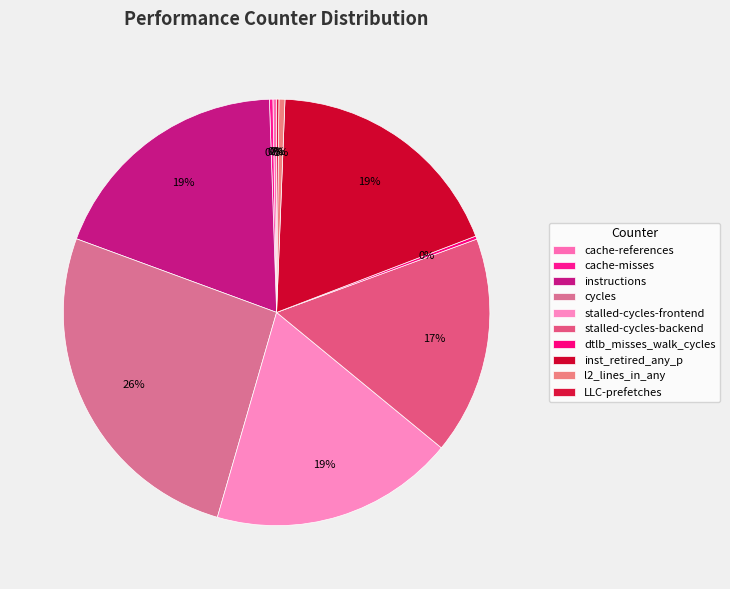

What is the largest slice in the pie chart?

cycles